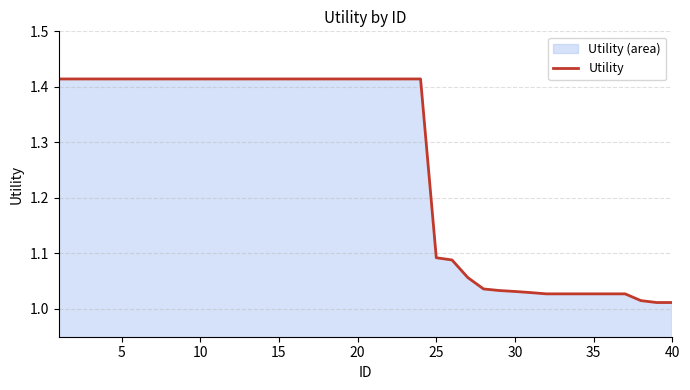

What is the difference between the maximum and minimum values?

0.4